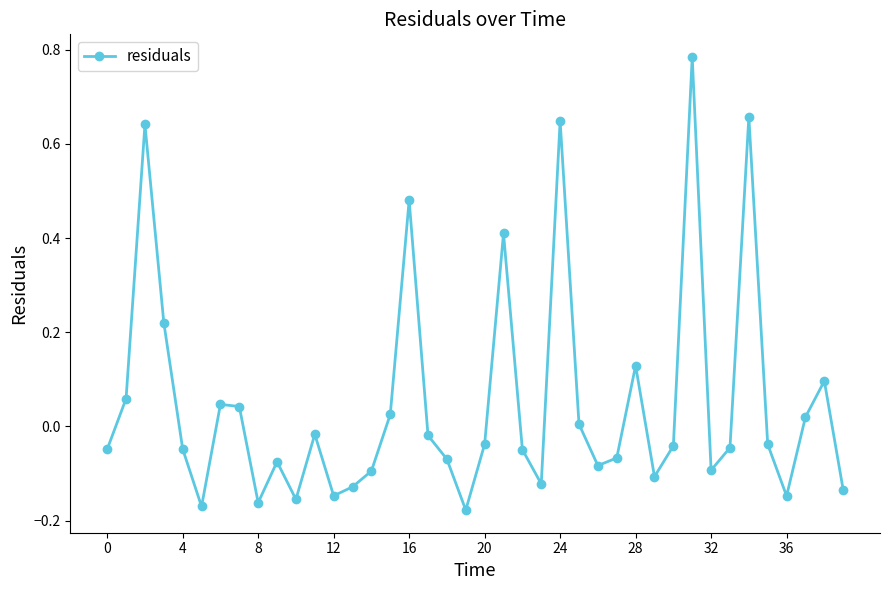

True or false: the data has more than 0 interior local peaks.

True